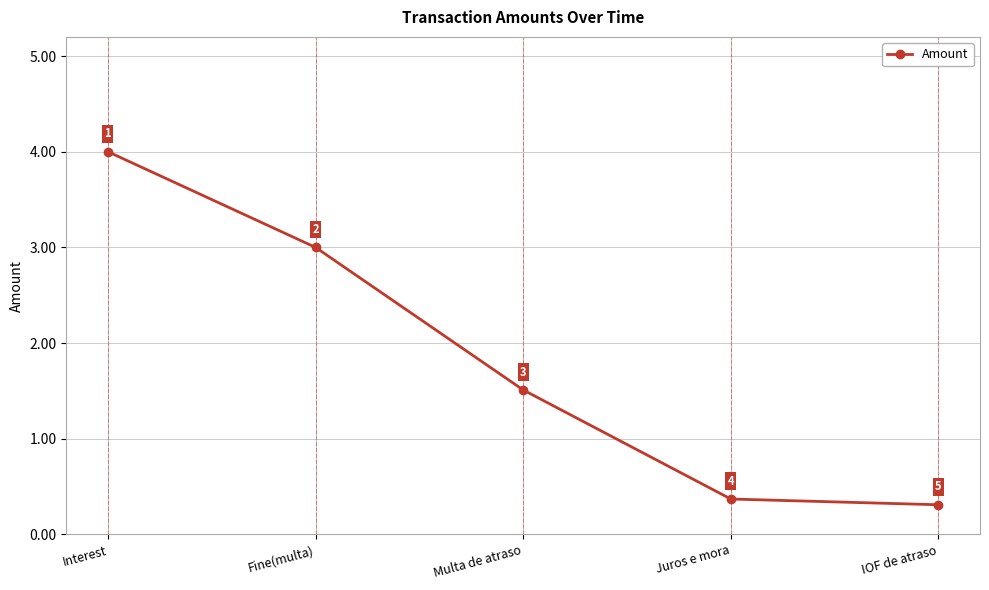

The chart shows a value of 5.9 at Interest. True or false?

False